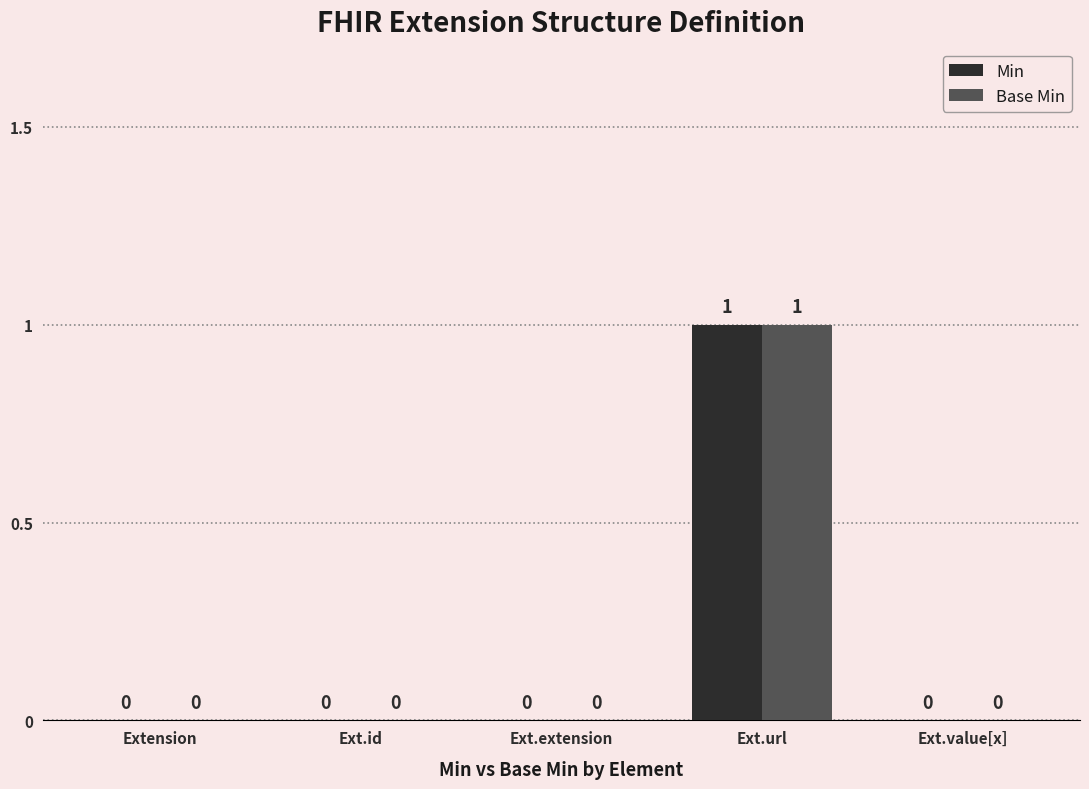

Reading right to left, transcribe all the data shown in this chart.

Min: 0	1	0	0	0
Base Min: 0	1	0	0	0